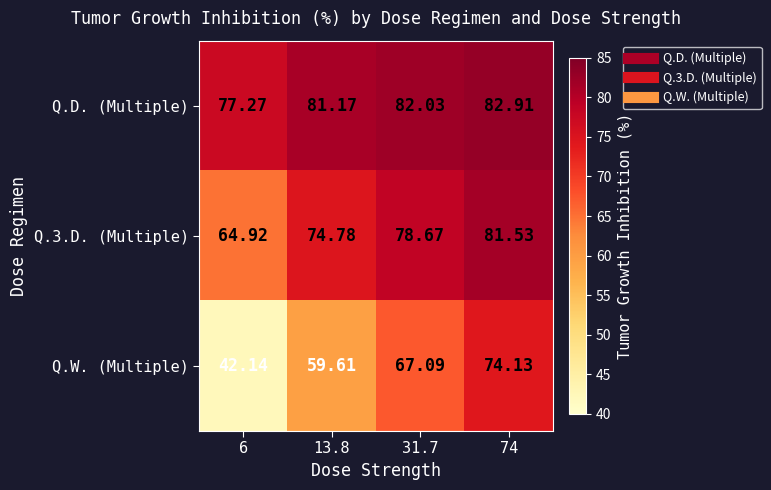

At how many categories does at least one series exceed 67?

4